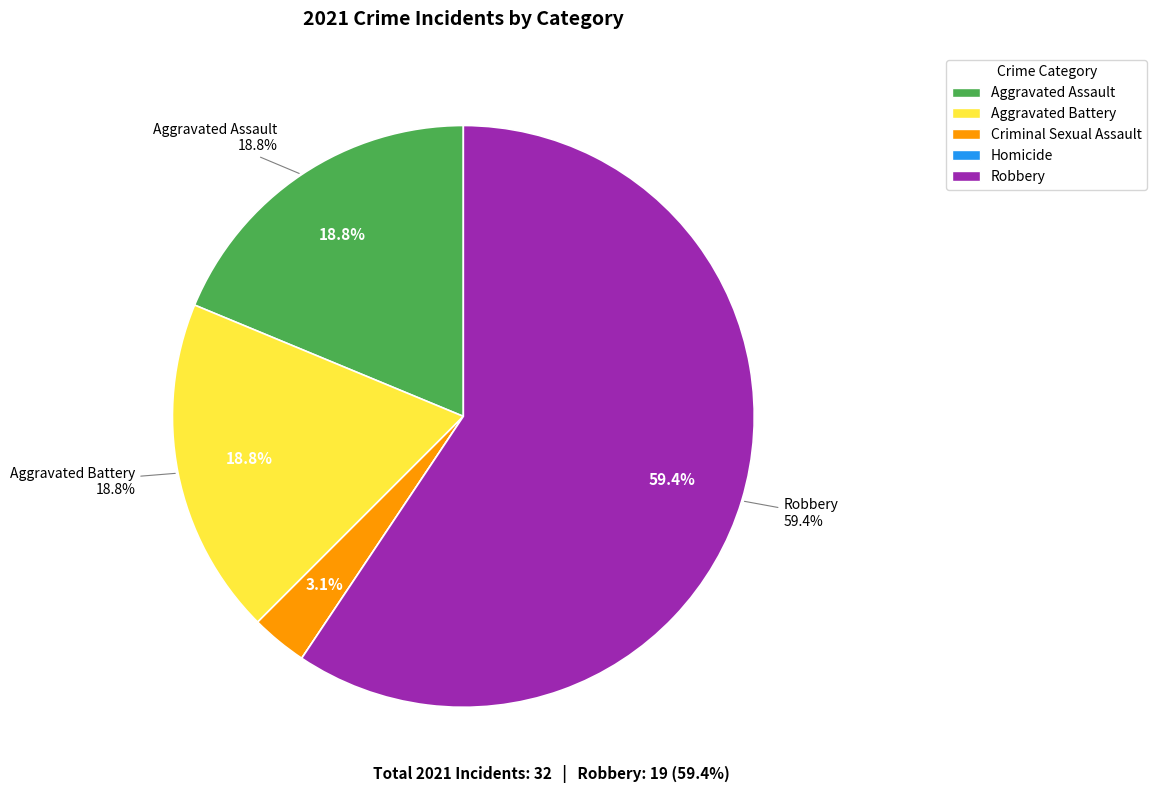

The Homicide slice represents 0% of the pie. True or false?

True